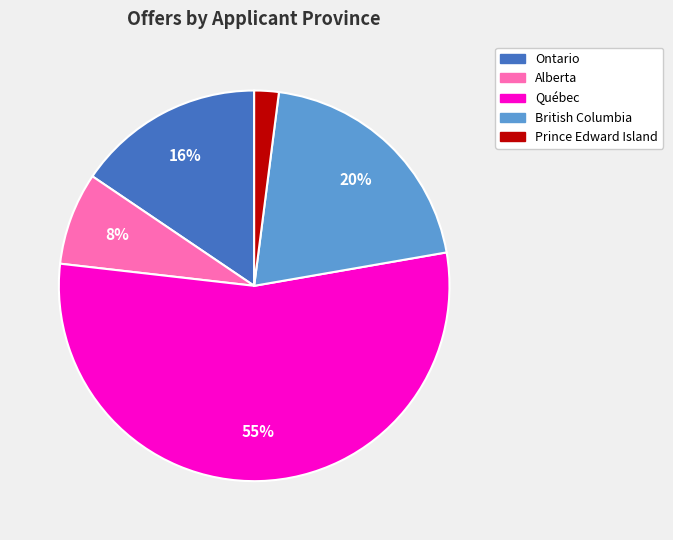

Count the number of slices in the pie.

5